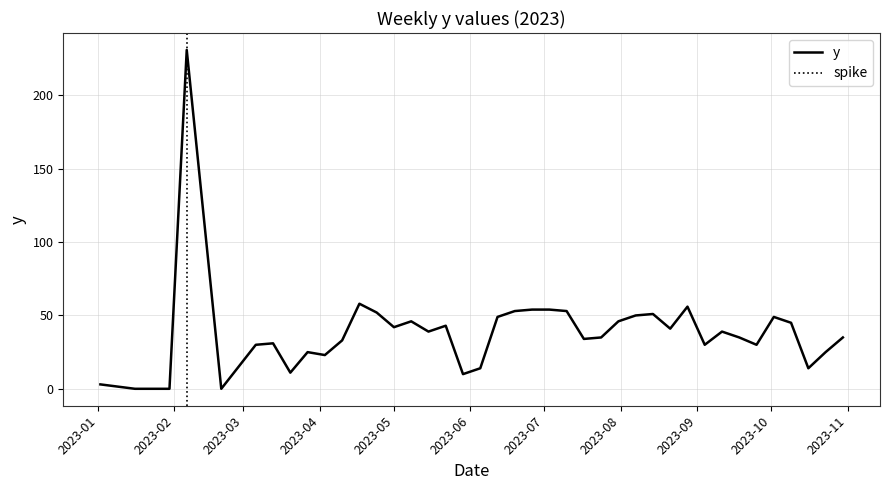

How many lines are shown in the chart?

1